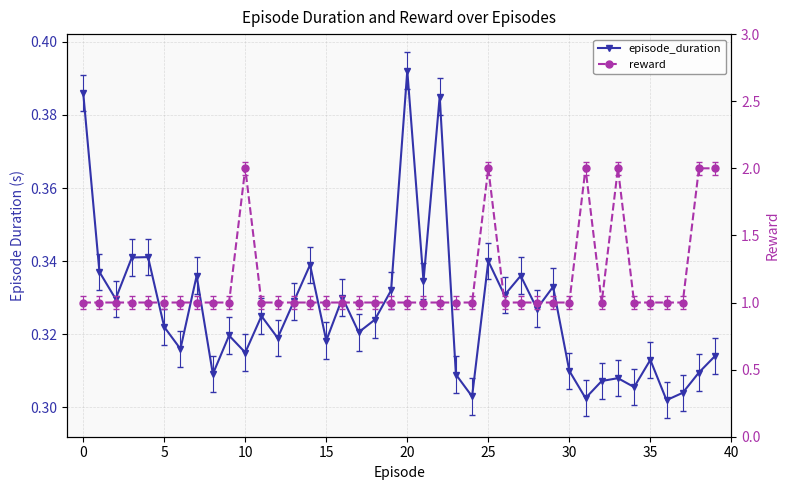

True or false: episode_duration and reward cross at least once.

False